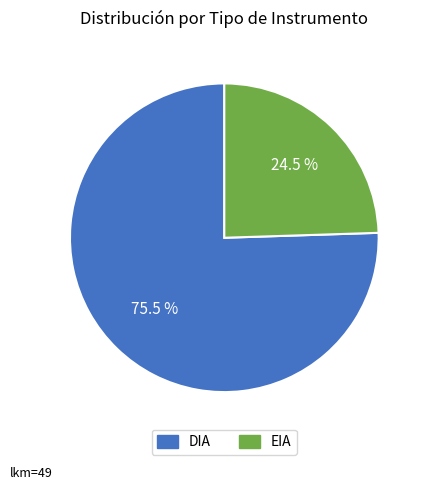

Approximately how many times larger is the value at DIA compared to EIA?

3.1